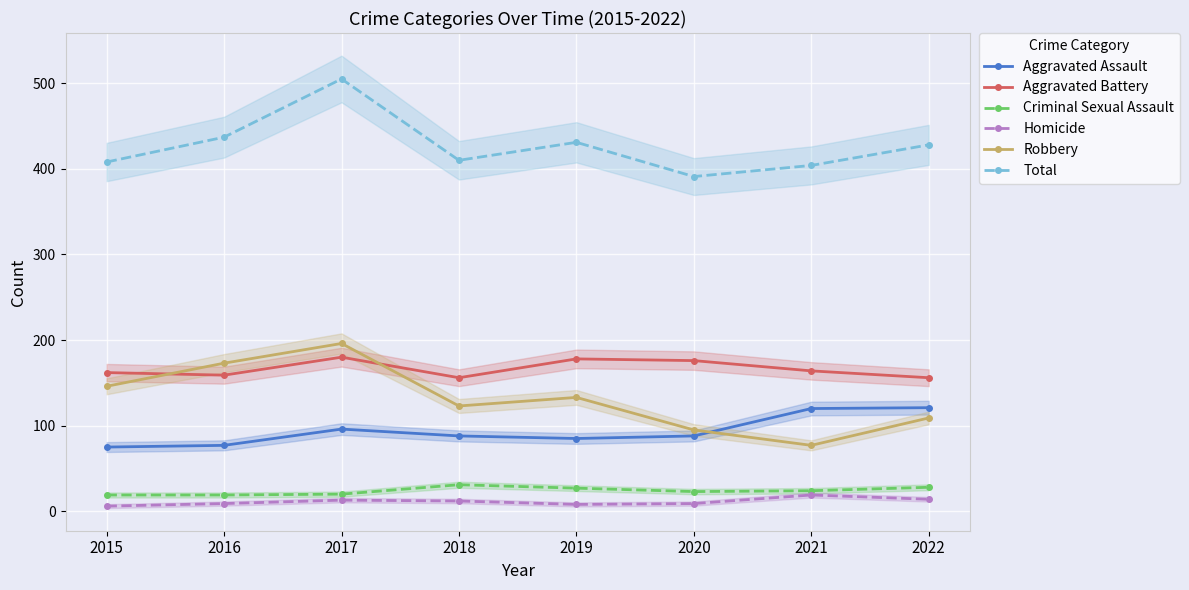

What is the highest value of the Aggravated Battery series?

180